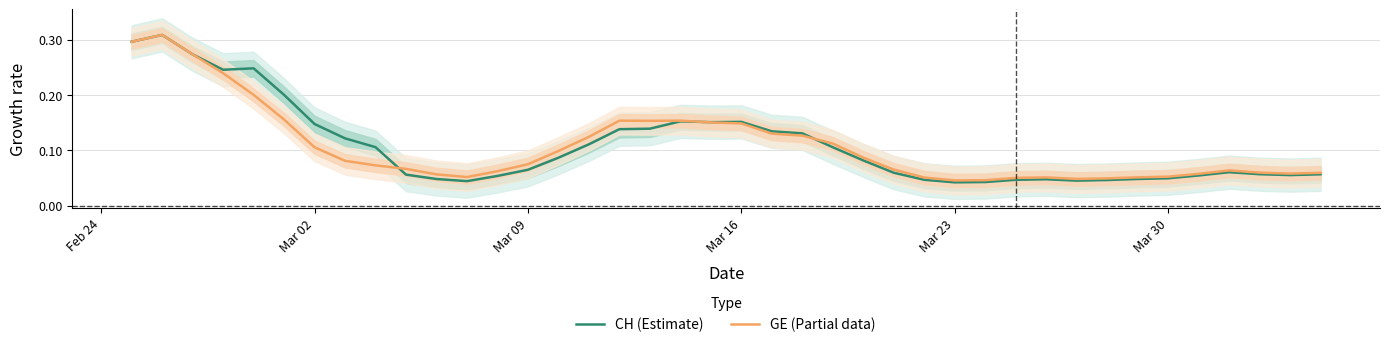

How many intersections are there between CH (Estimate) and GE (Partial data)?

3